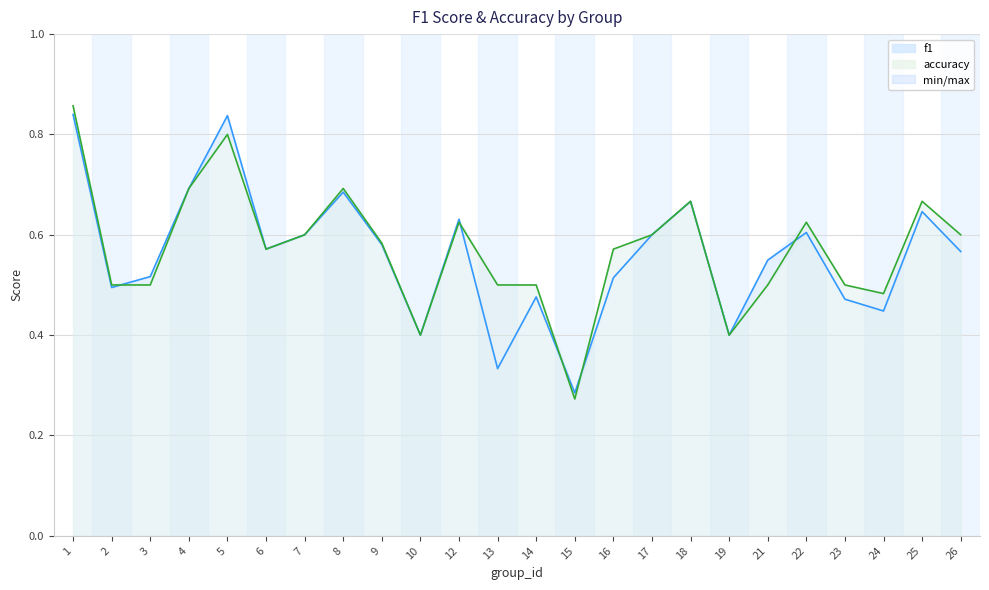

Which series ends up on top after the final intersection of f1 and accuracy?

accuracy